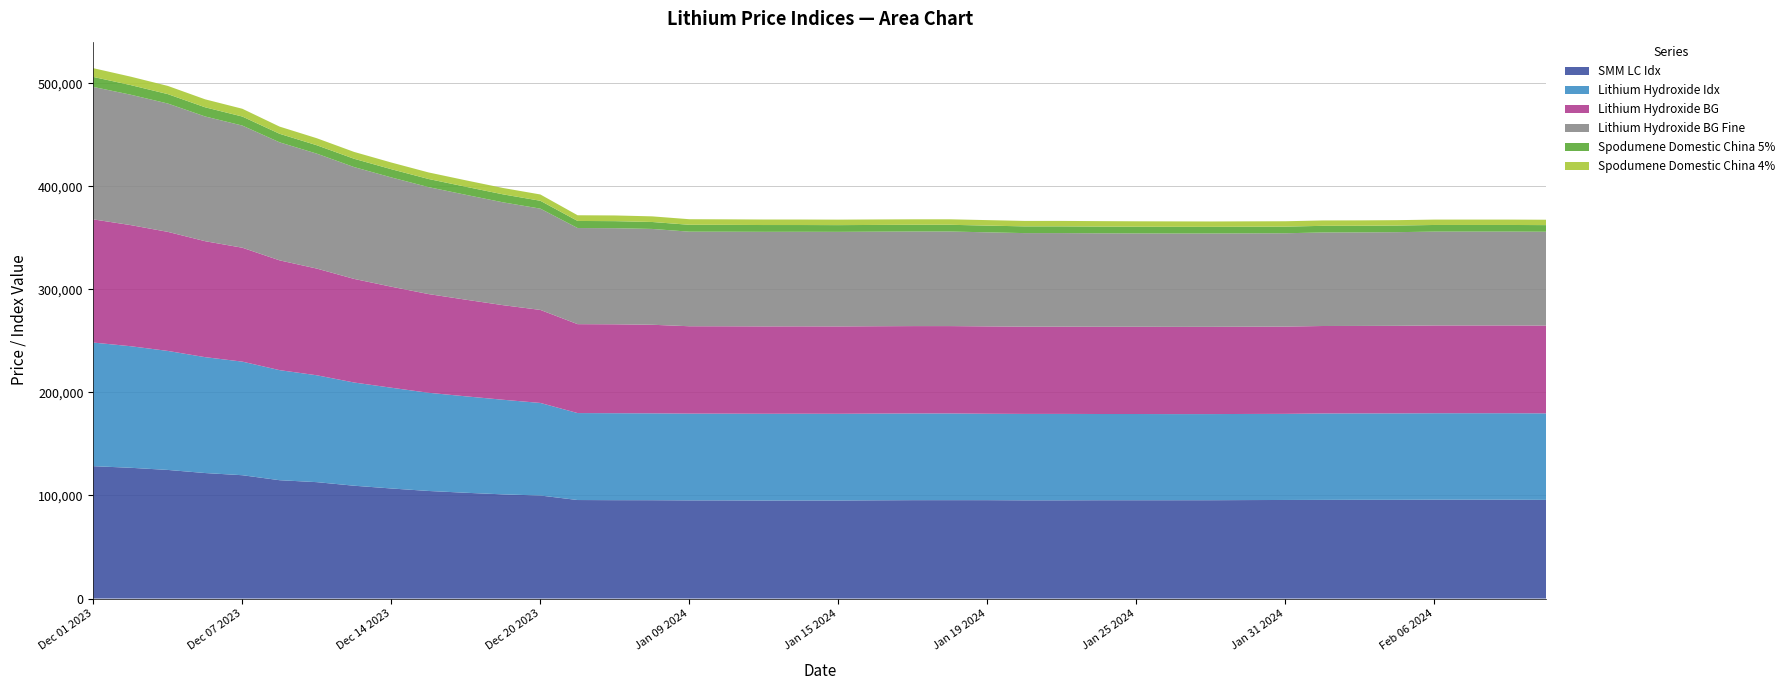

Reading left to right, list all the values displayed in this chart.

SMM LC Idx: 128431	126864	124781	121771	119655	114815	112927	109468	106787	104371	102628	101066	99962	95586	95449	95412	95264	95229	95119	95157	95139	95316	95454	95464	95453	95301	95306	95386	95386	95390	95409	95546	95640	95730	95801	95801	95921	95921	95921	95732
Lithium Hydroxide Idx: 119904	117936	115443	112411	110186	106772	103671	100118	97747	95250	93540	91790	89796	84357	84357	84258	84151	84151	84151	84151	84106	84106	84106	84106	83826	83826	83826	83647	83644	83553	83553	83538	83538	83819	83819	83837	83864	83869	83869	83923
Lithium Hydroxide BG: 119500	117500	115500	112500	110500	106500	103500	100500	98000	95750	93750	91750	90250	86250	86250	85950	84750	84750	84750	84750	84750	84750	84750	84750	84750	84650	84650	84650	84650	84650	84650	84650	84650	84850	84850	84950	85150	85150	85150	85150
Lithium Hydroxide BG Fine: 128500	126500	124500	121000	118500	114500	111500	108500	106000	103750	101750	99750	98250	93250	93250	92950	91750	91750	91750	91750	91750	91750	91750	91750	91250	90750	90750	90650	90550	90550	90550	90550	90550	90750	90750	90850	91050	91050	91050	91050
Spodumene Domestic China 5%: 9675	9335	9125	8900	8755	8285	8130	8050	7970	7890	7810	7740	7625	6865	6820	6740	6670	6630	6585	6550	6520	6520	6520	6520	6520	6515	6515	6515	6475	6475	6425	6425	6425	6425	6425	6425	6425	6425	6425	6425
Spodumene Domestic China 4%: 8500	8185	7960	7735	7550	6970	6815	6650	6490	6360	6250	6185	6115	5535	5525	5460	5410	5375	5350	5335	5325	5325	5325	5325	5325	5300	5300	5300	5275	5275	5225	5225	5225	5225	5225	5225	5225	5225	5225	5225